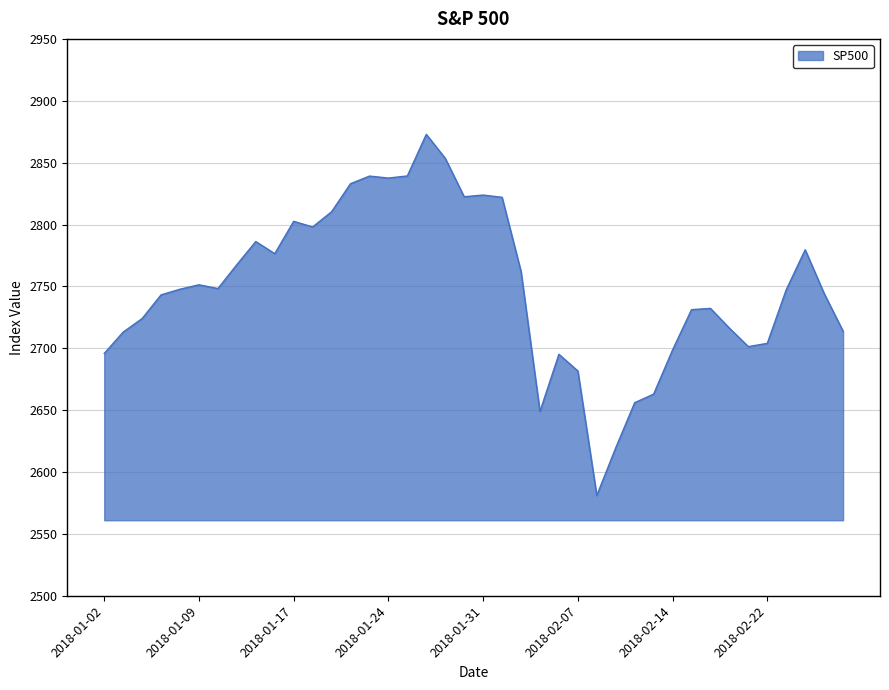

What is the minimum value shown in the chart?

2581.0